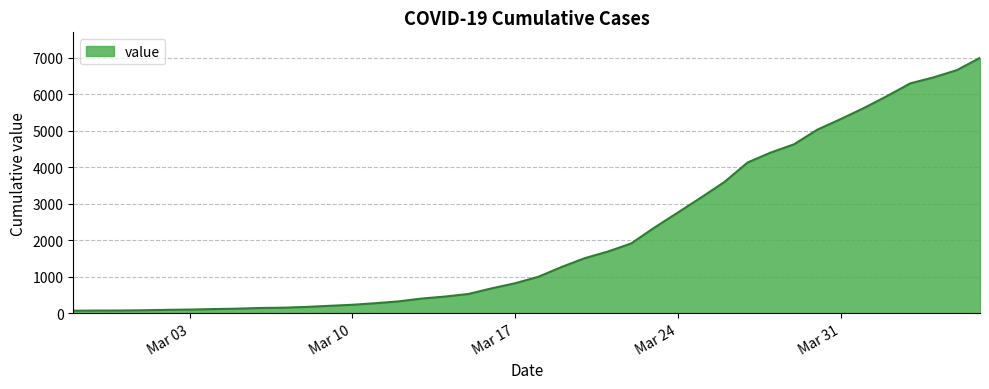

How many lines are shown in the chart?

1